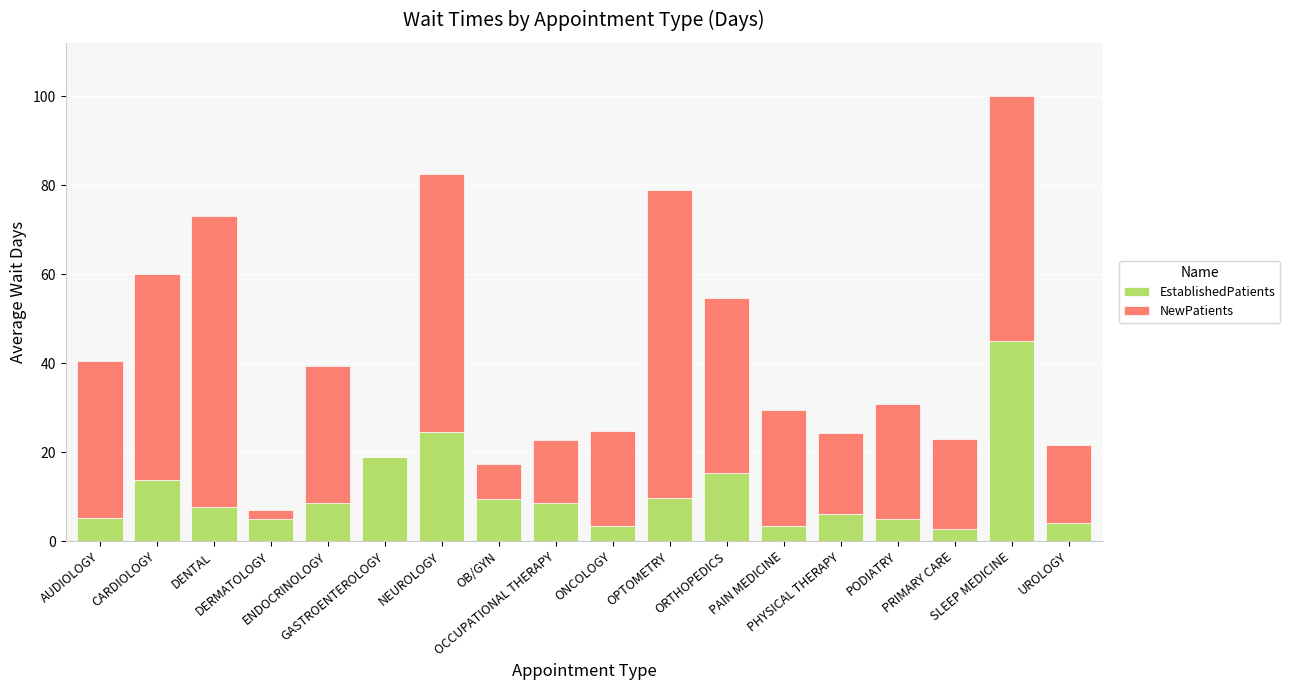

What is the maximum value for EstablishedPatients?

45.0